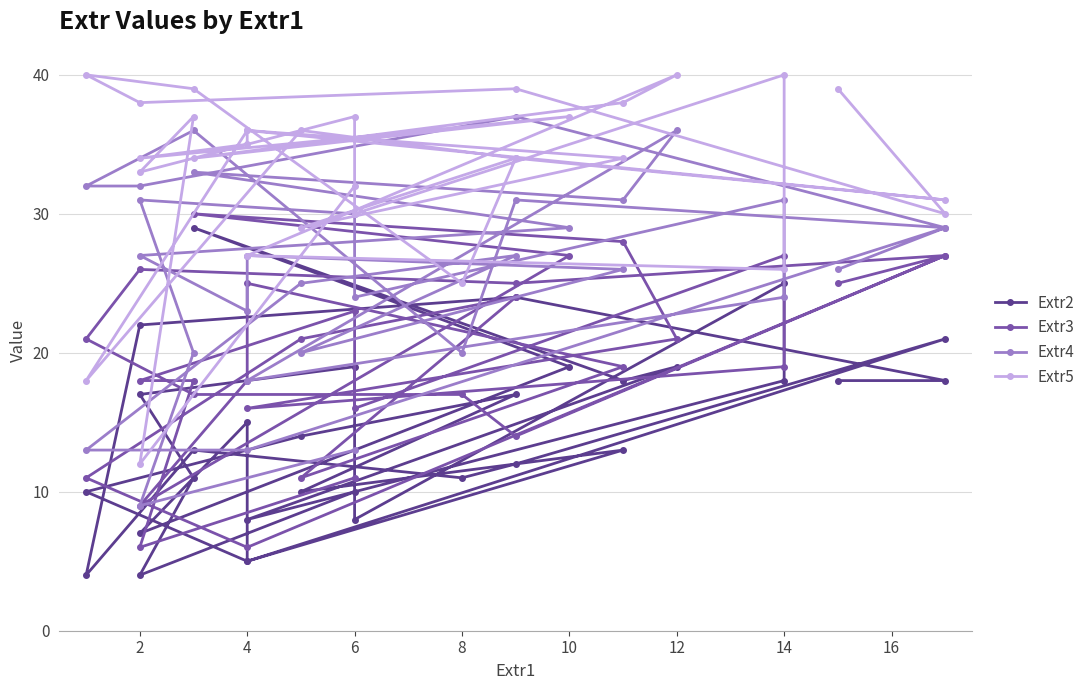

Which series has the widest spread of values?

Extr4